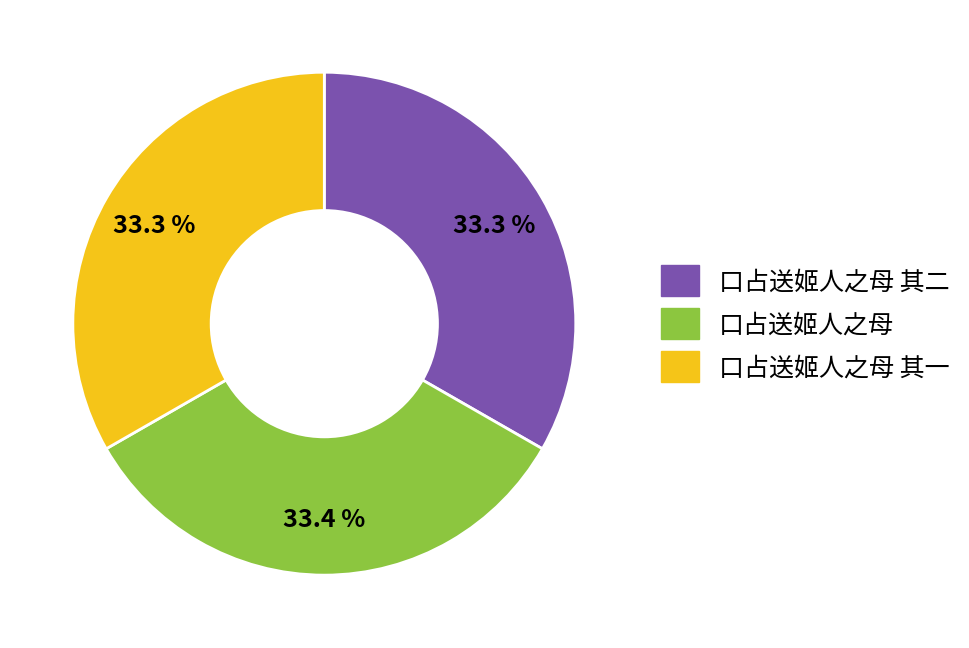

Does 口占送姬人之母 represent more than half of the total?

No